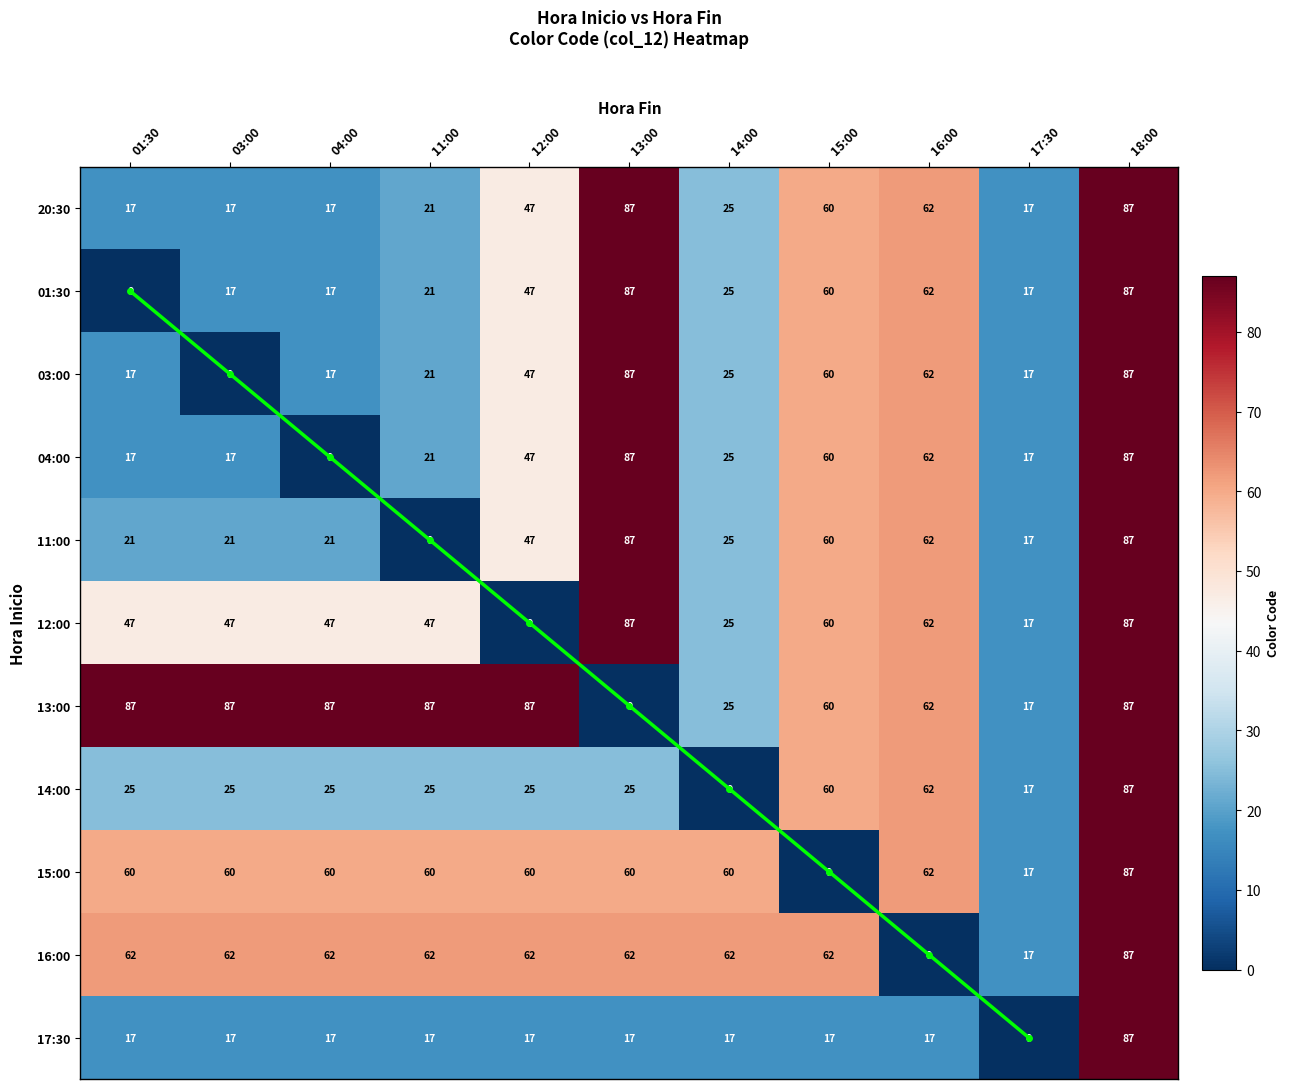

True or false: 11:00 has a value of 0 at 11:00.

True